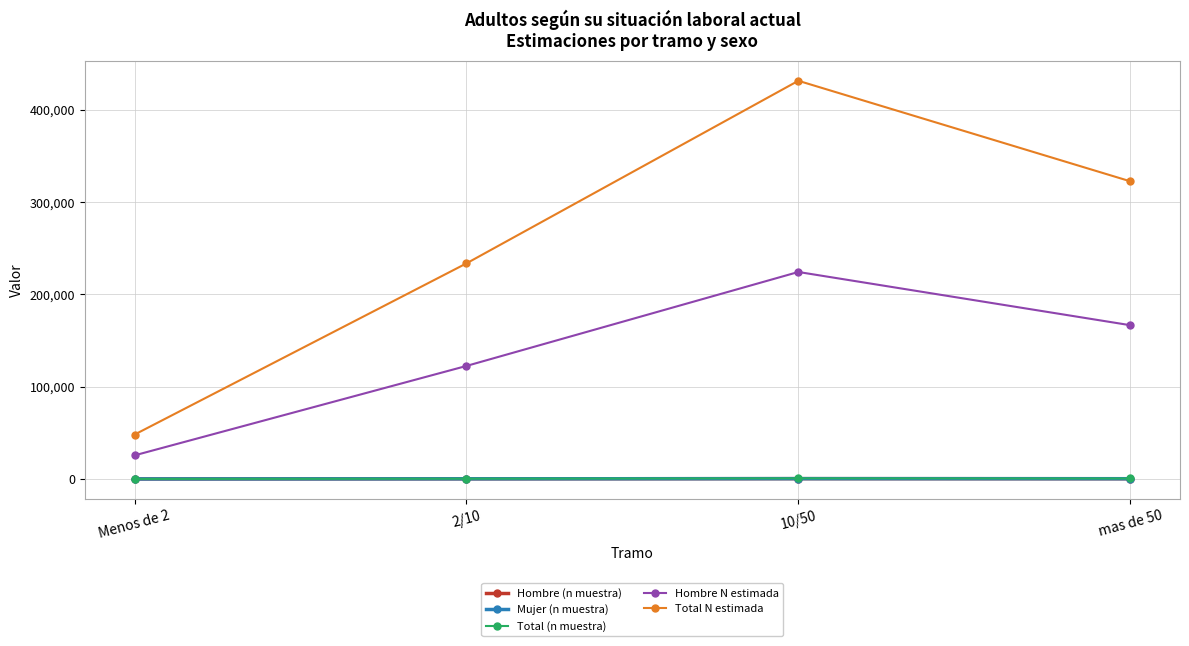

What is the minimum value shown in the chart?

24